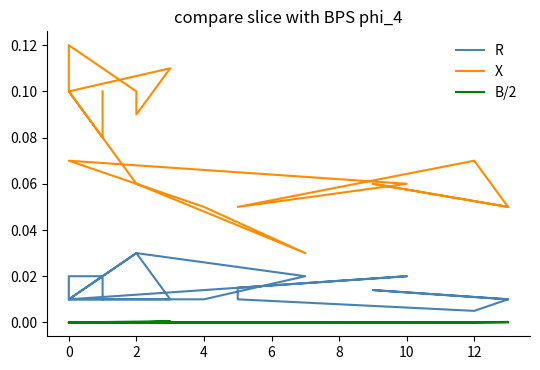

What is the spread (max minus min) of values at 10?

0.1